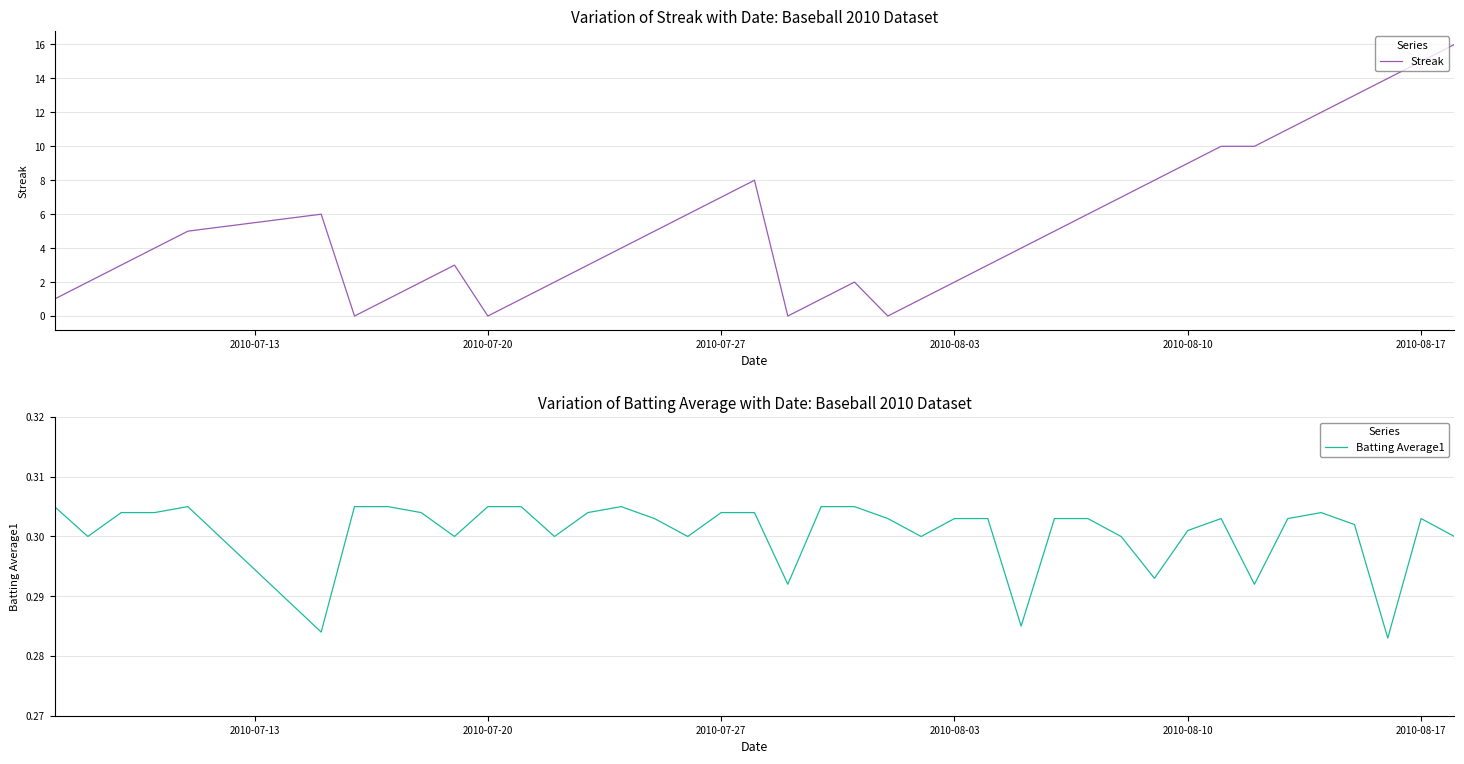

In Batting Average1, how many points are lower than both neighbors (excluding endpoints)?

11